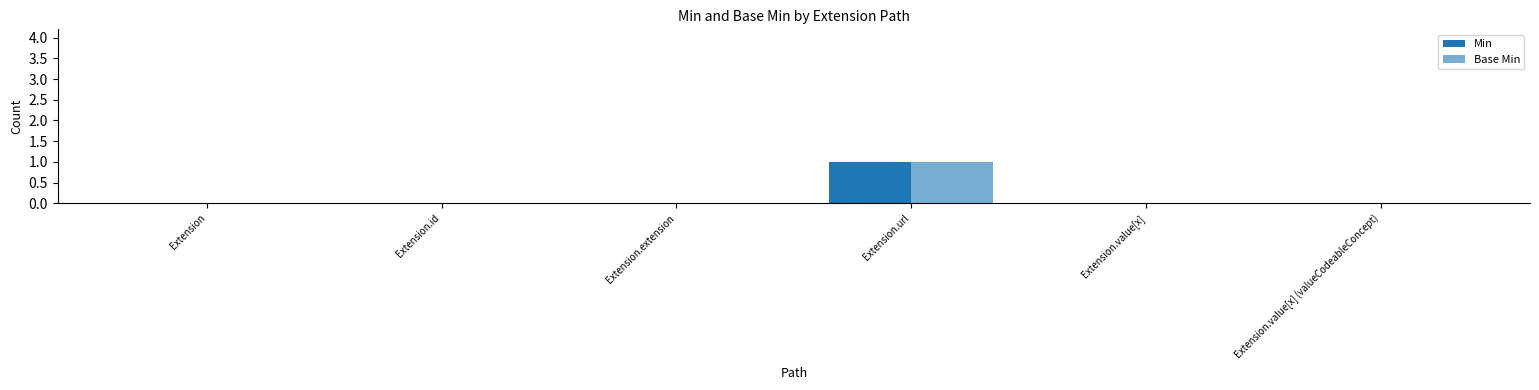

How many series are shown in this chart?

2